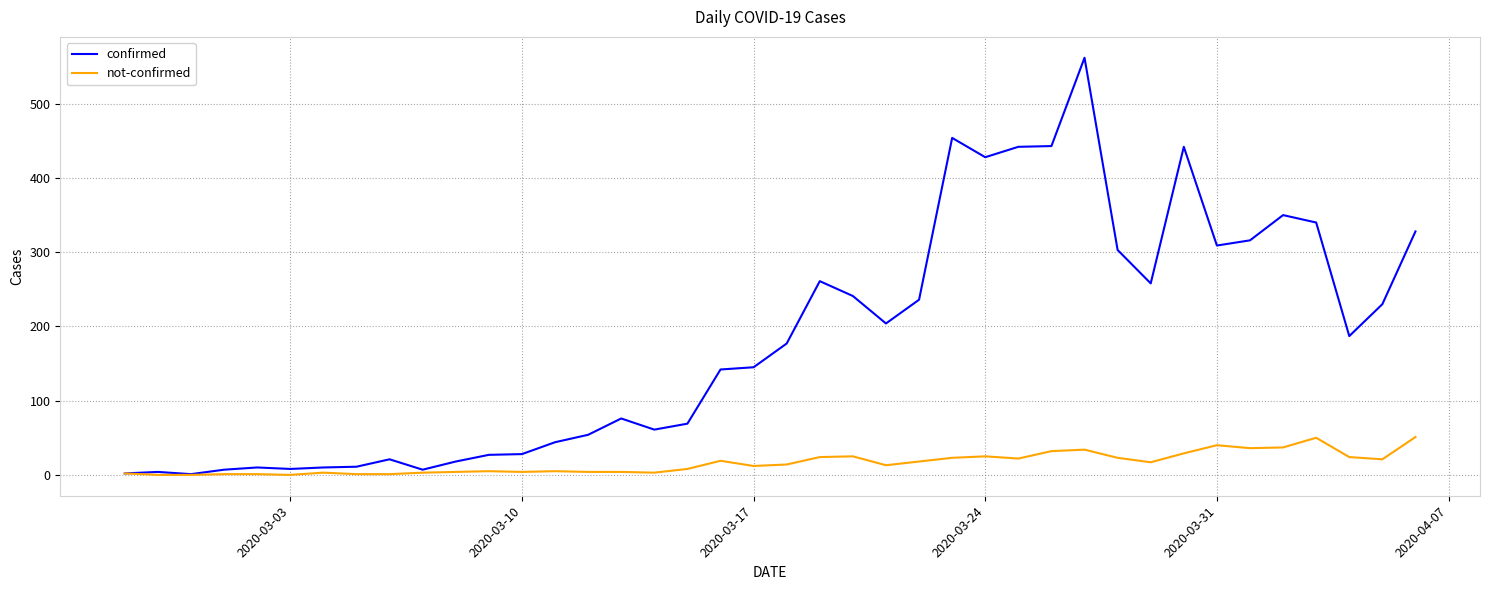

Which series has the largest total across all categories?

confirmed